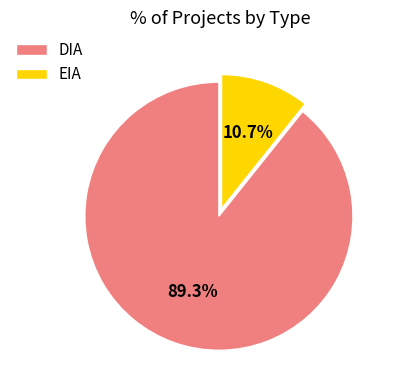

Count the number of slices in the pie.

2